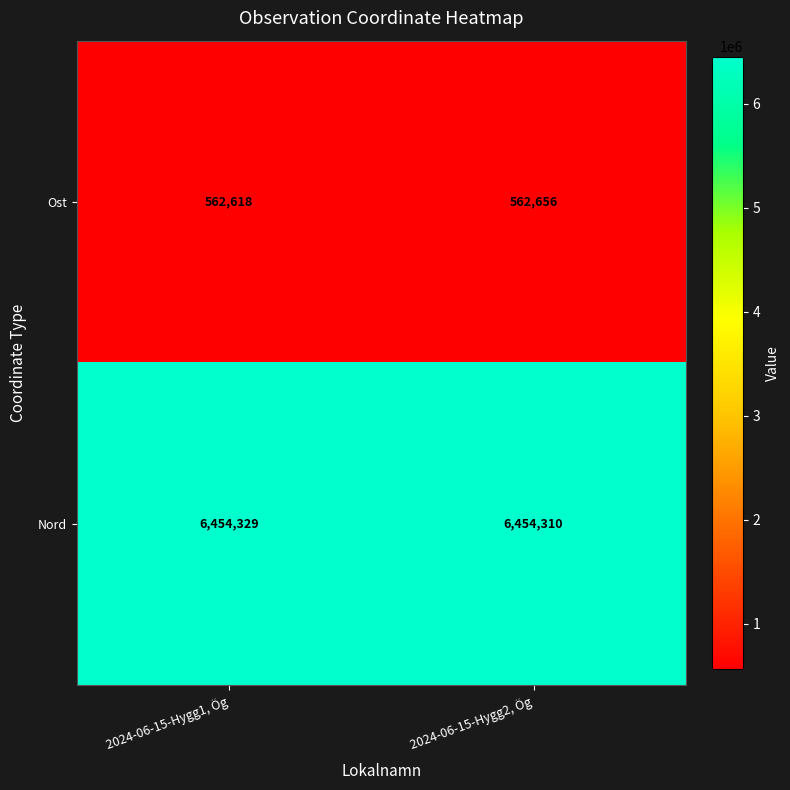

At which category is the sum across all series the highest?

2024-06-15-Hygg2, Ög